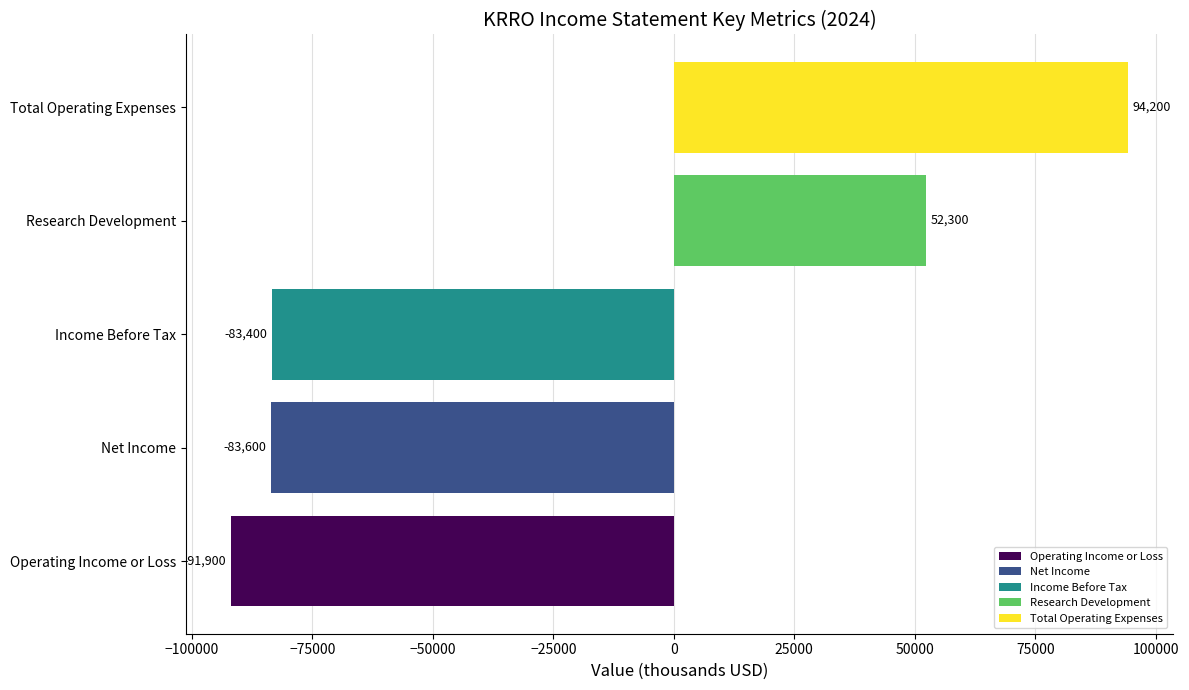

What is the average value?

-22480